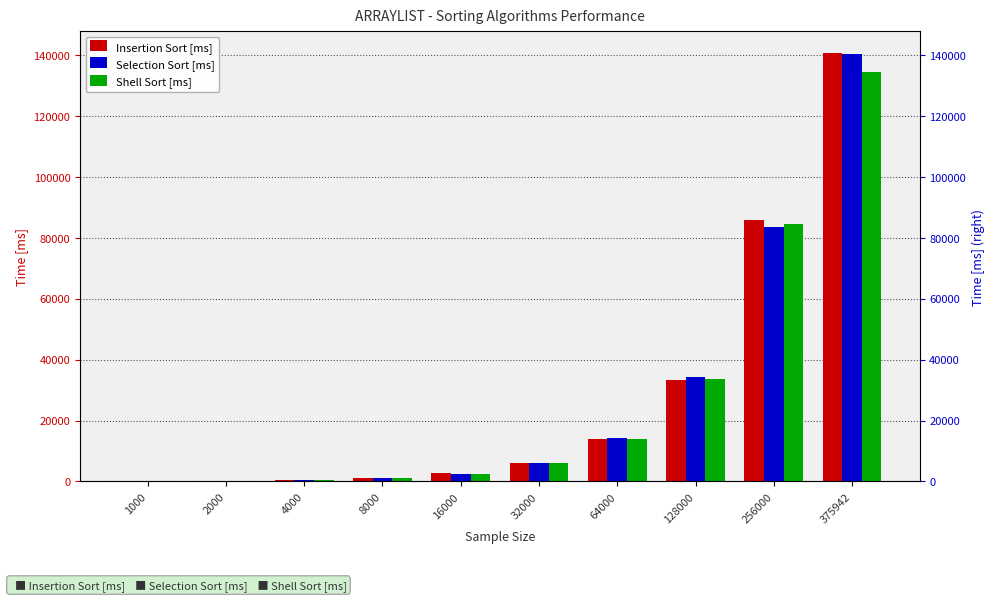

Which series has the largest total across all categories?

Insertion Sort [ms]